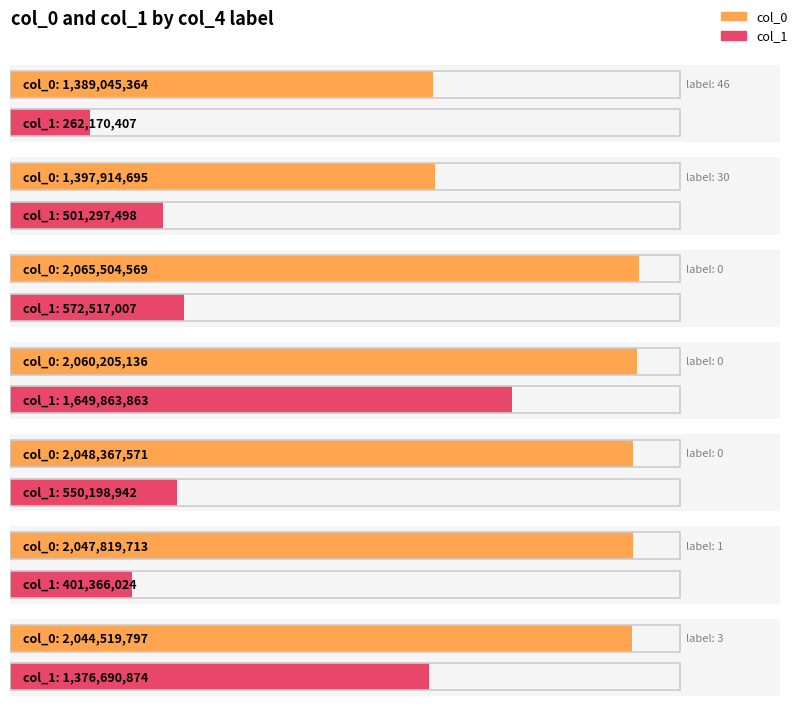

What is the average value of the col_1 series?

759157802